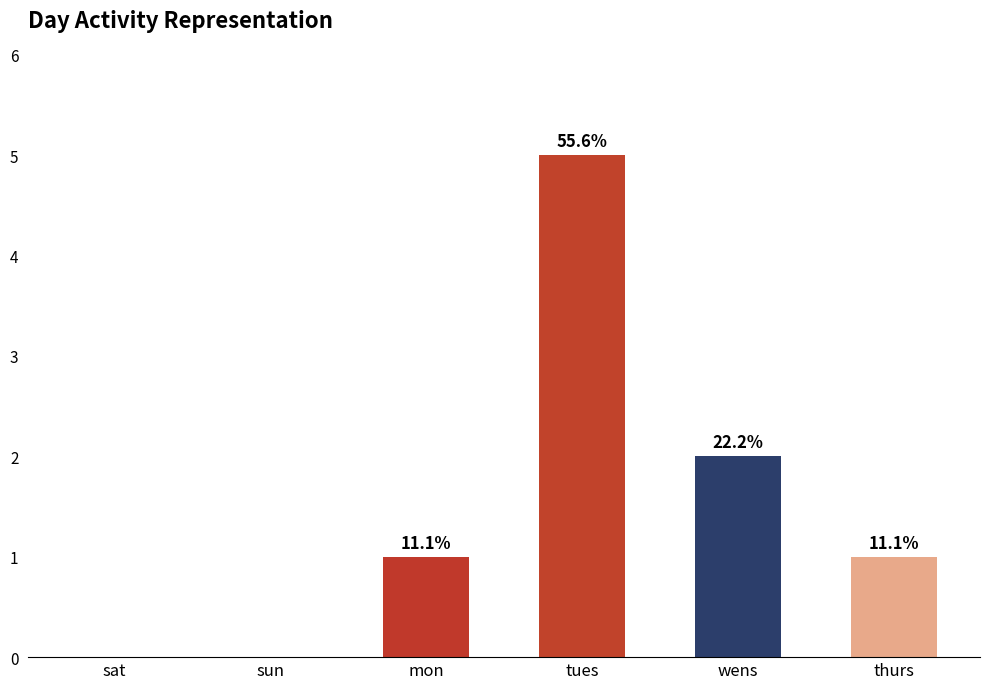

Reading left to right, transcribe all the data shown in this chart.

0	0	1	5	2	1